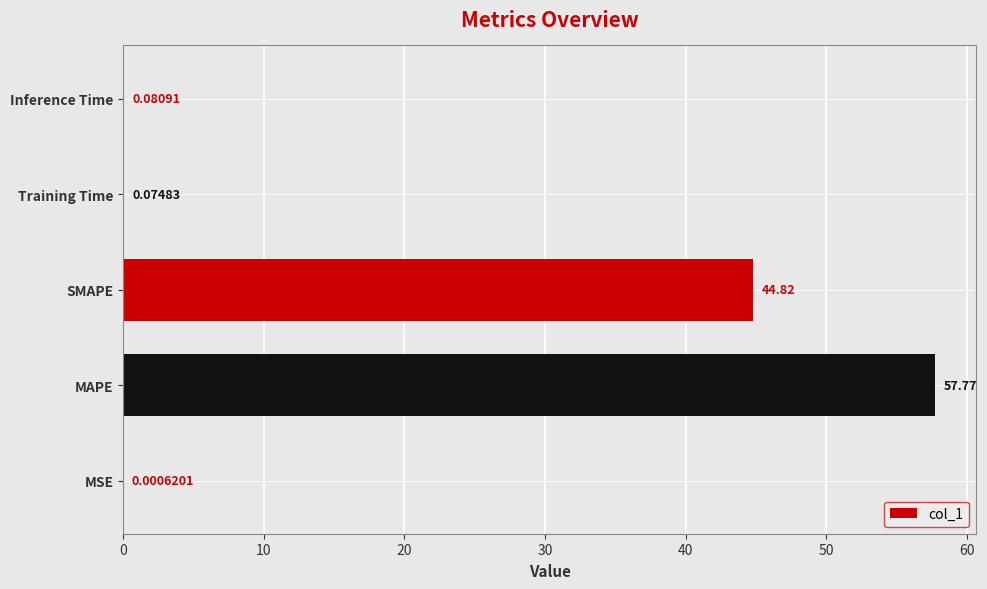

What is the sum of all values?

102.7